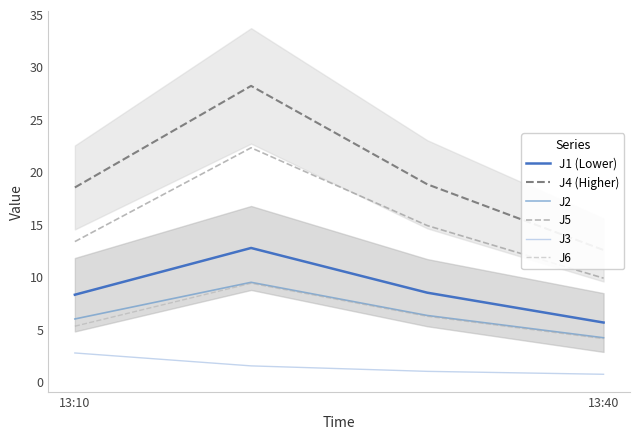

How many data points in J6 are above 6?

2